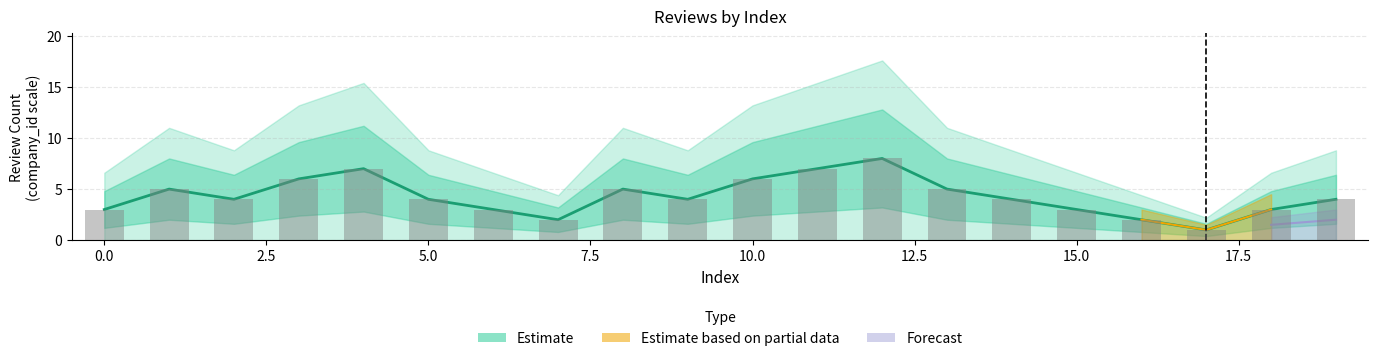

Are the bars grouped side by side (vs. stacked)?

No